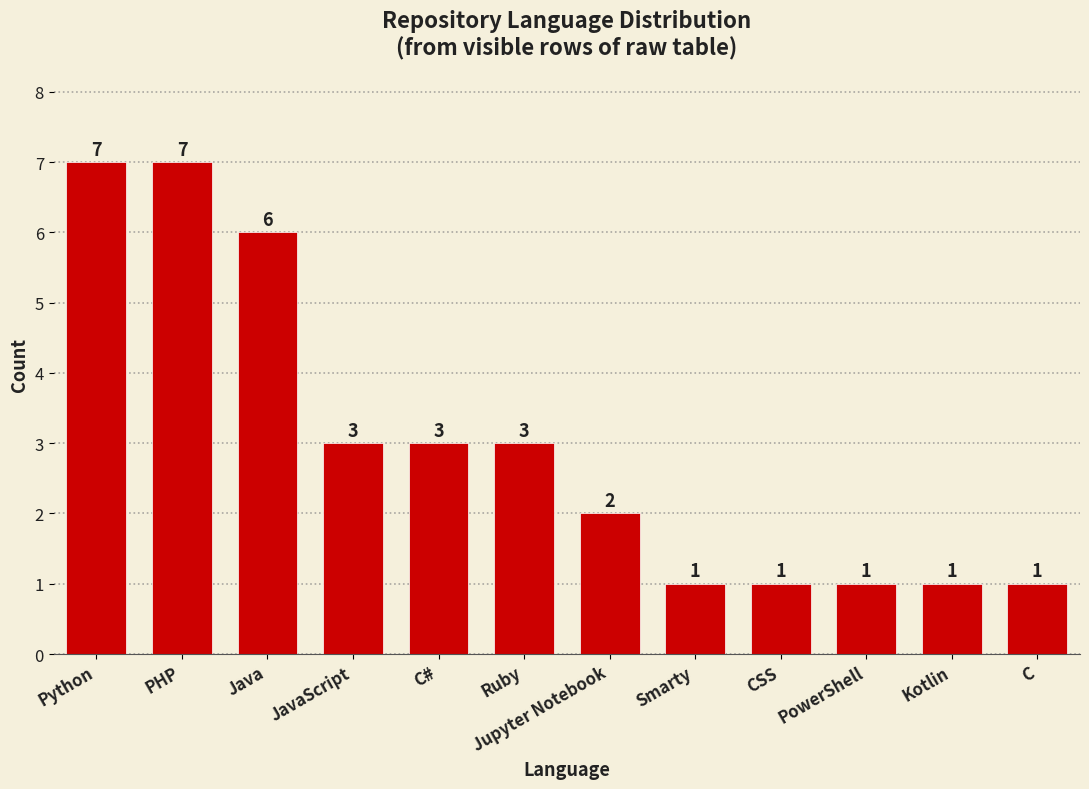

The chart shows a value of 1 at Kotlin. True or false?

True